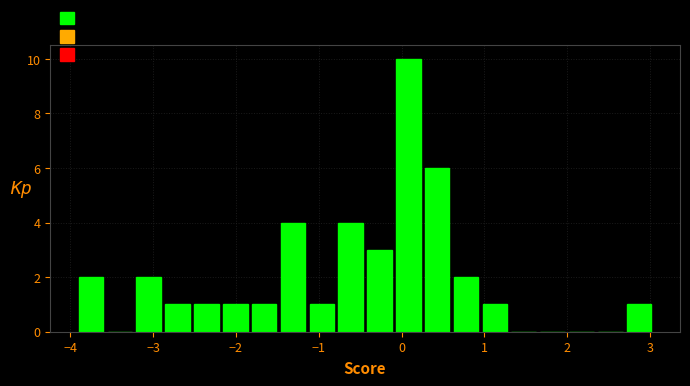

Around what value on the x-axis is the tallest bar? Give the approximate position of its centre, as read against the axis.

0.1